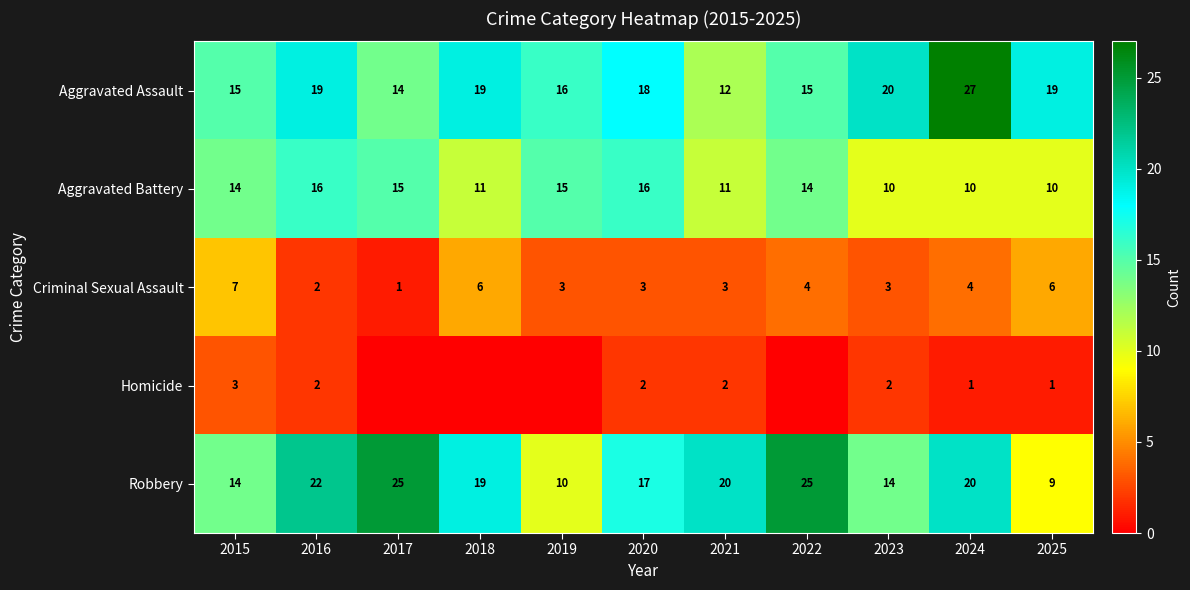

What is the total value across all series at 2015?

53